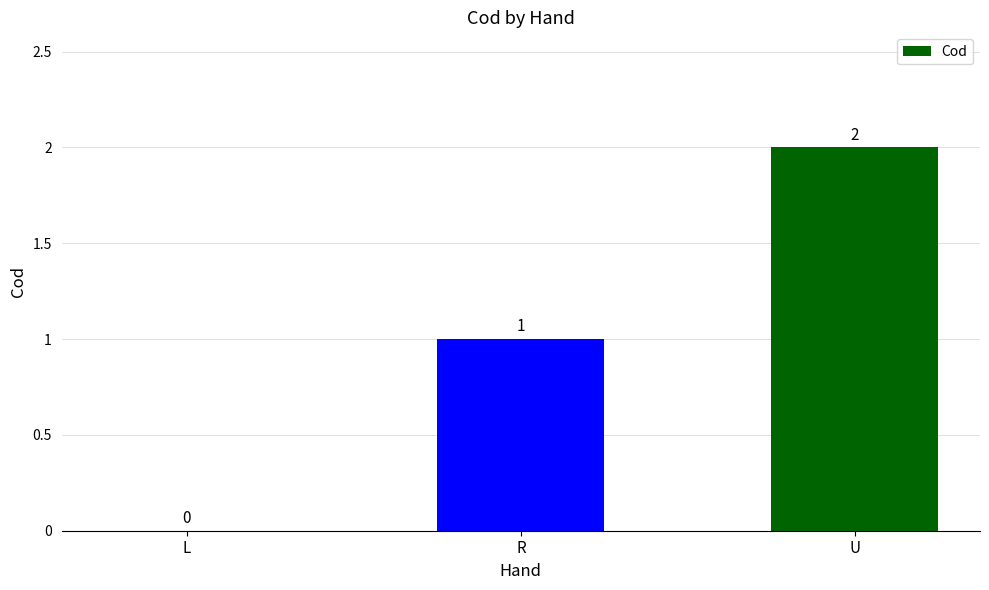

What is the sum of all values?

3